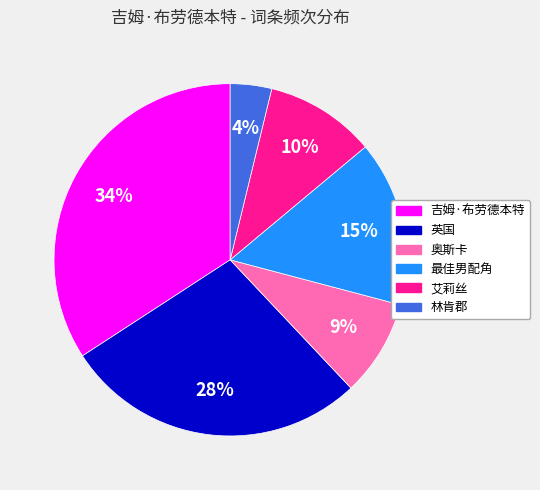

What is the smallest slice in the pie chart?

林肯郡